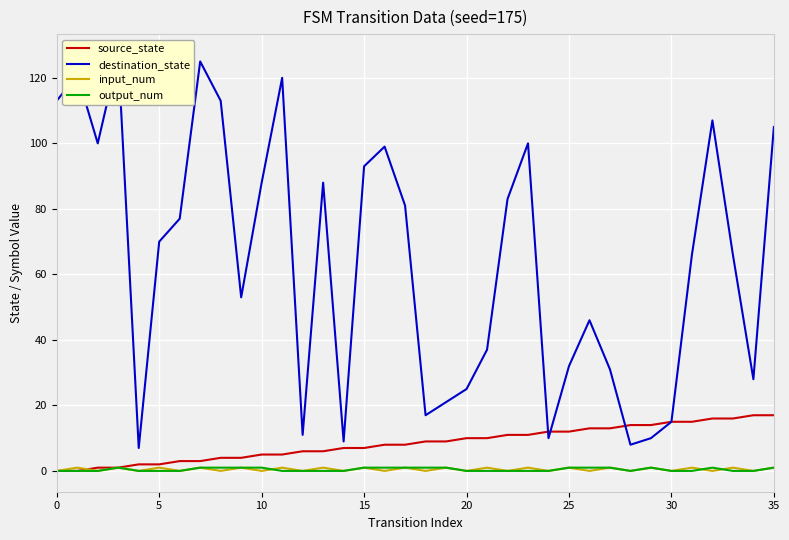

What is the difference between the second highest and minimum values in the output_num series?

1